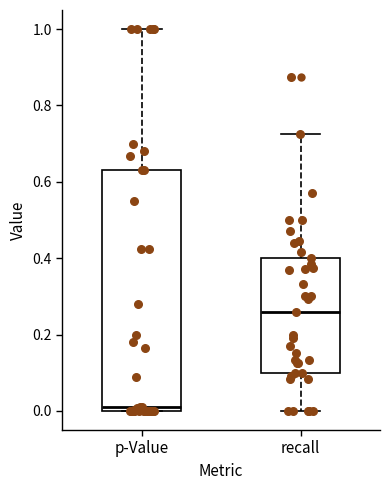

Reading left to right, transcribe this box plot: for each box, give where its median line is, the range the box spans, and where its two whiskers end, as read against the y-axis. The values are not printed on the chart, so give them approximately, as read against the axis.

p-Value: median 0.02, box 0.00 to 0.64, whiskers 0.00 to 1.00
recall: median 0.26, box 0.10 to 0.40, whiskers 0.00 to 0.72